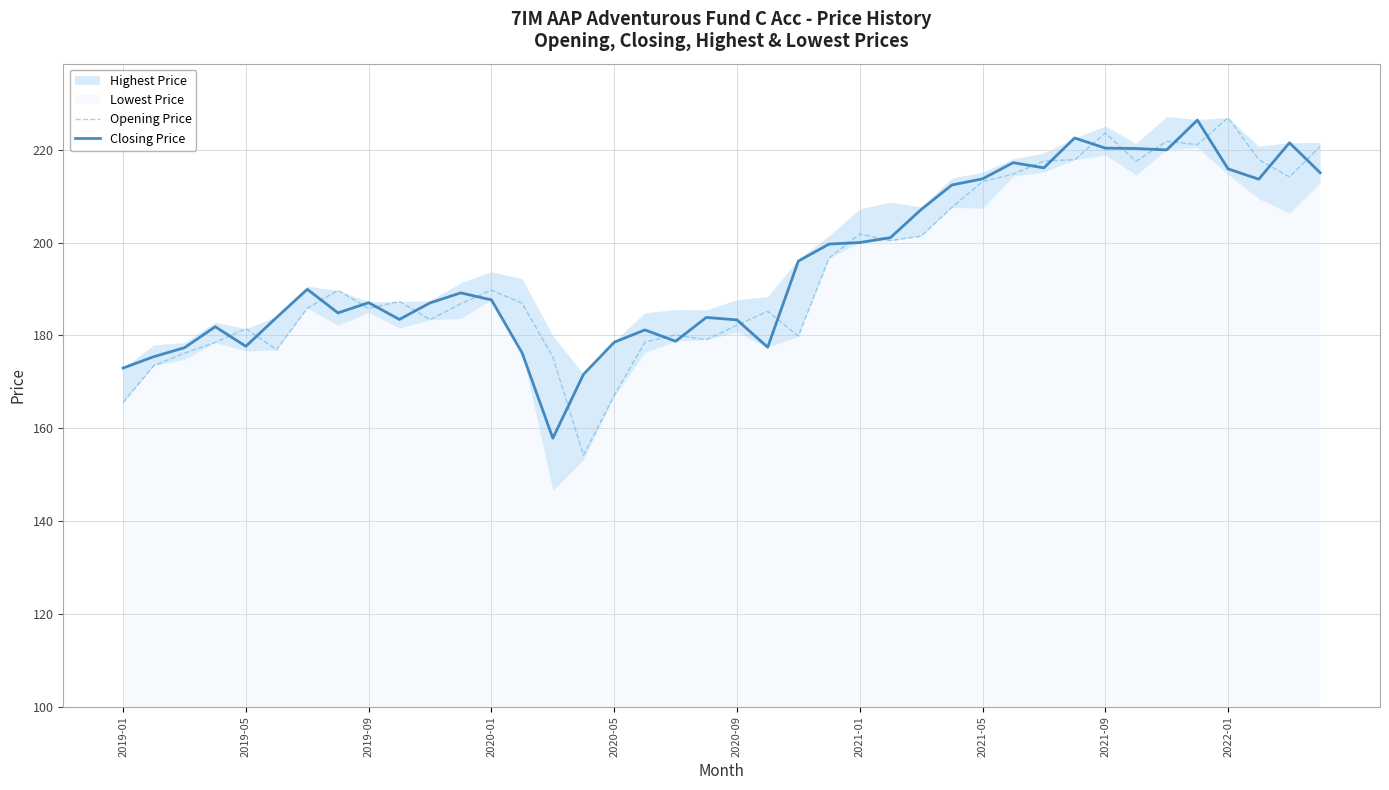

At which label does Opening Price reach its peak?

2022-01